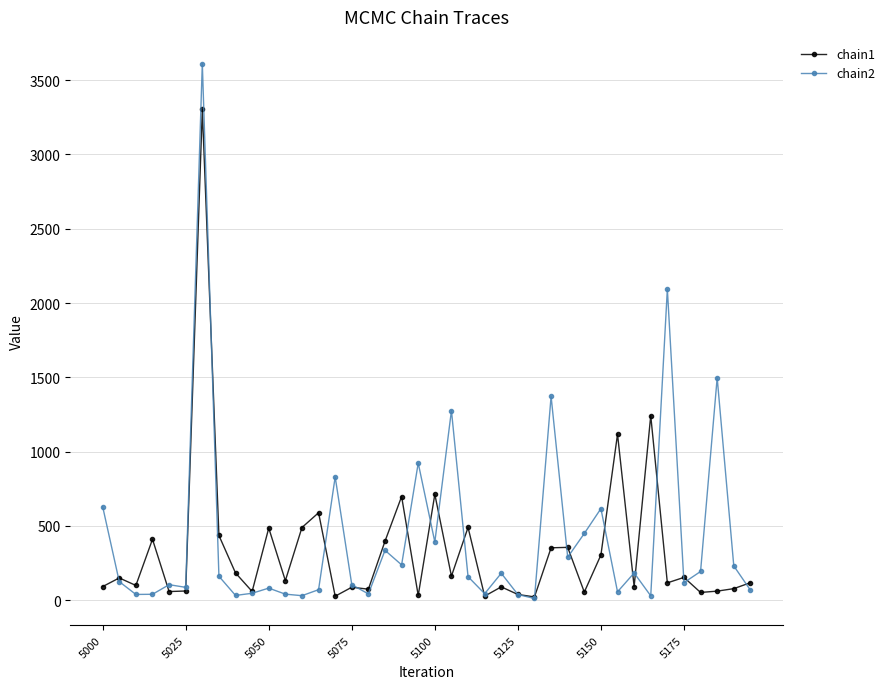

In chain1, how many points are lower than both neighbors (excluding endpoints)?

14